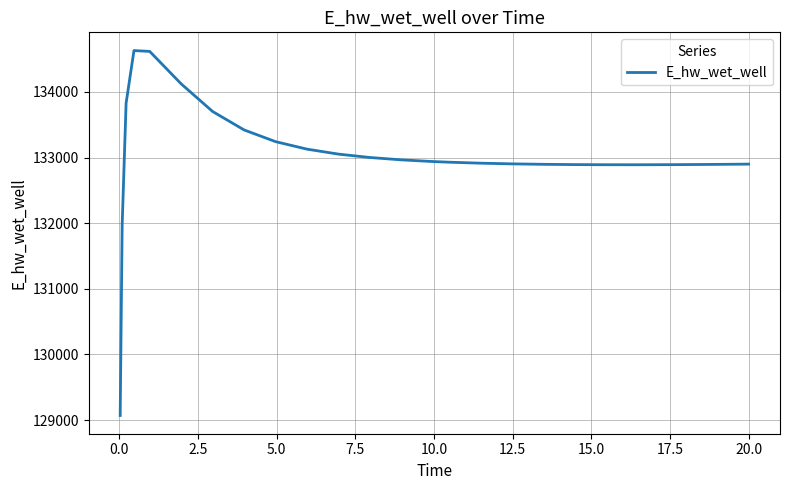

What is the minimum value shown in the chart?

129070.5